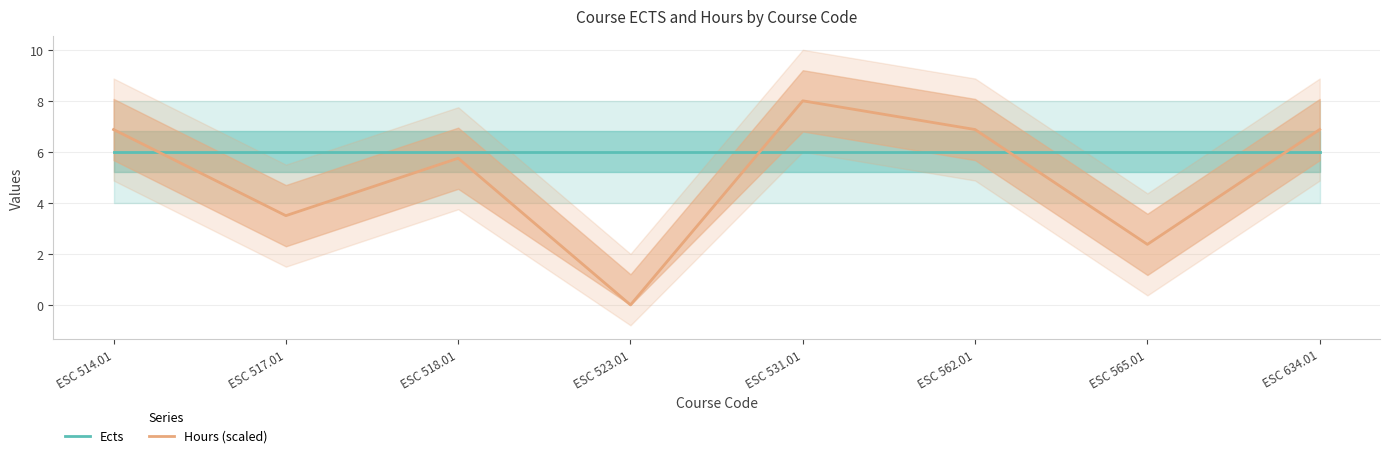

Reading left to right, list all the values displayed in this chart.

Ects: 6.0	6.0	6.0	6.0	6.0	6.0	6.0	6.0
Hours (scaled): 6.9	3.5	5.7	0.0	8.0	6.9	2.4	6.9